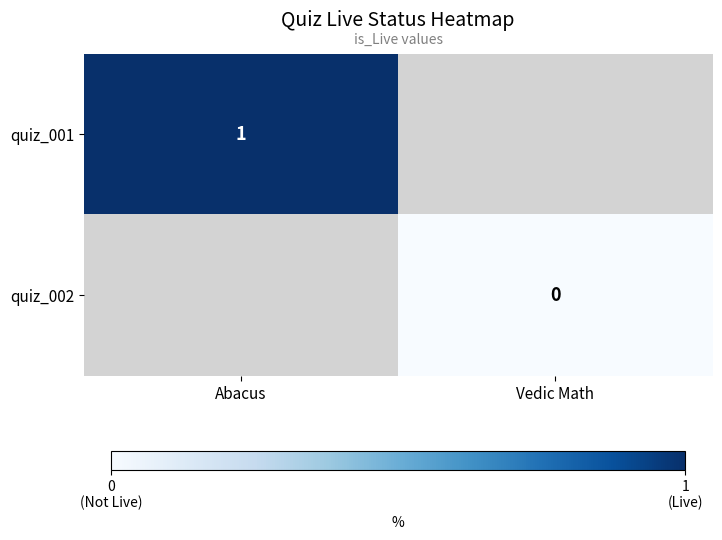

The quiz_001 series shows 1 at Abacus. True or false?

True